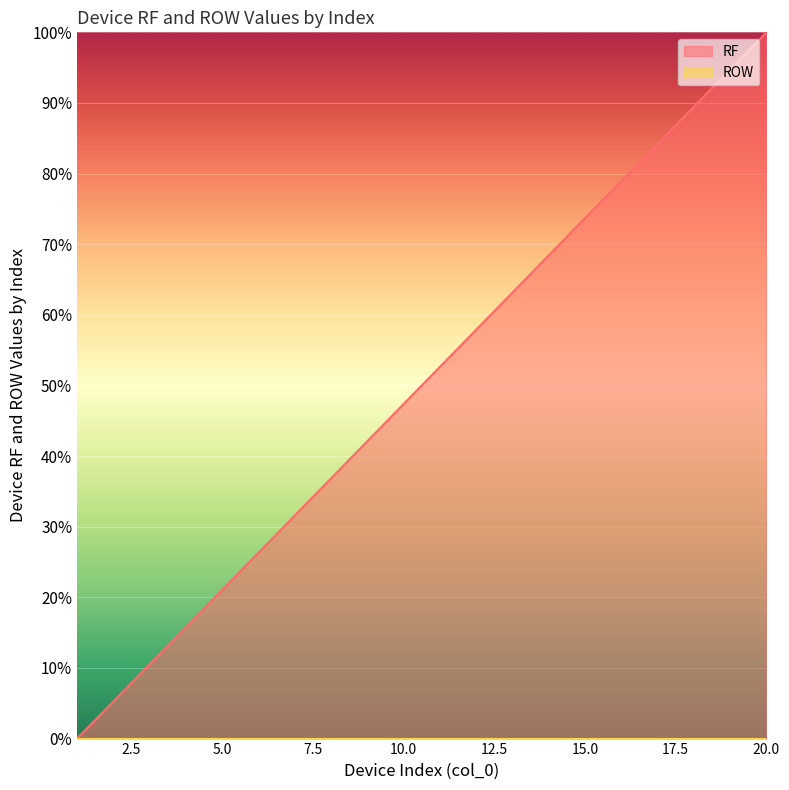

Where does the data first go above 52?

11